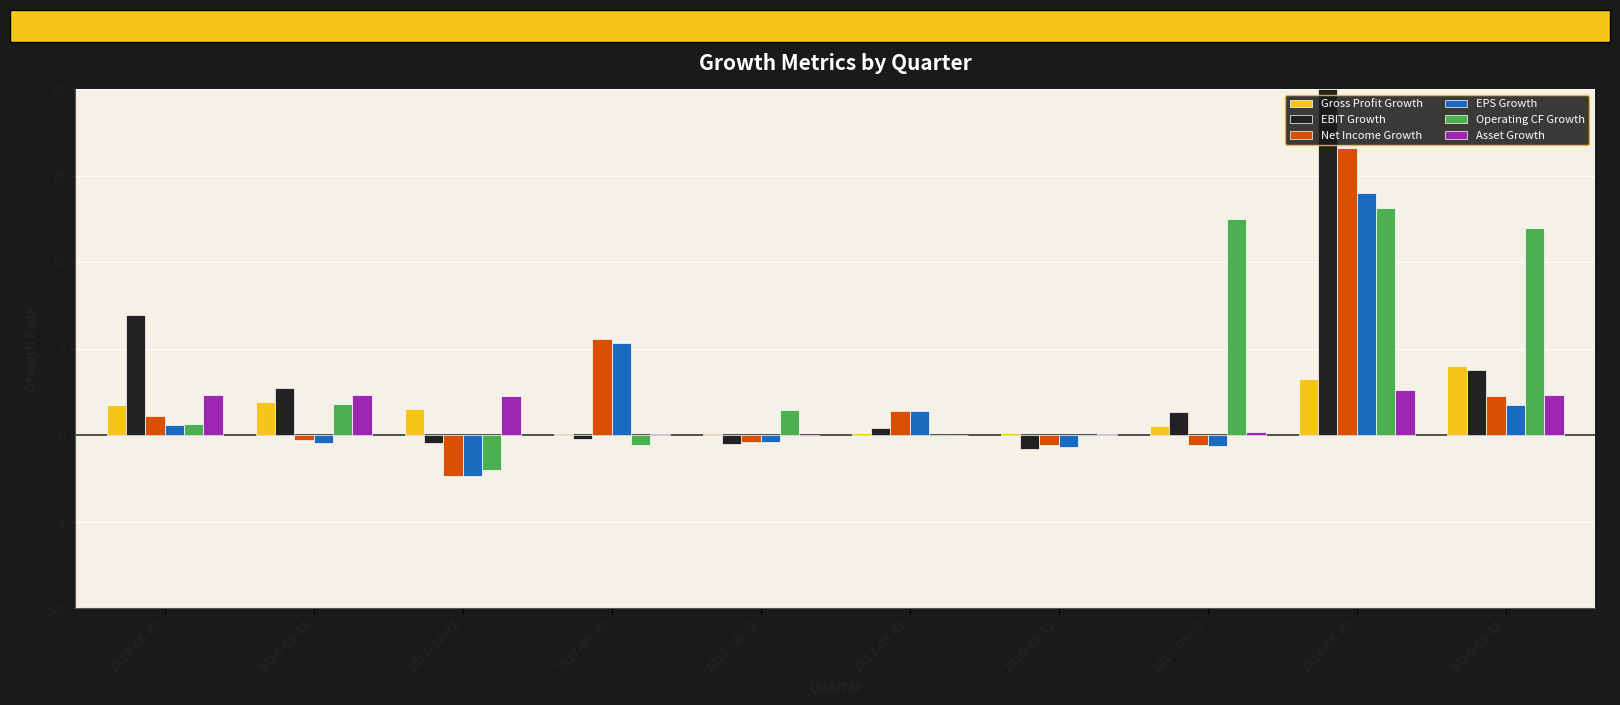

What is the total value across all series at 2016-03-31?

26.2